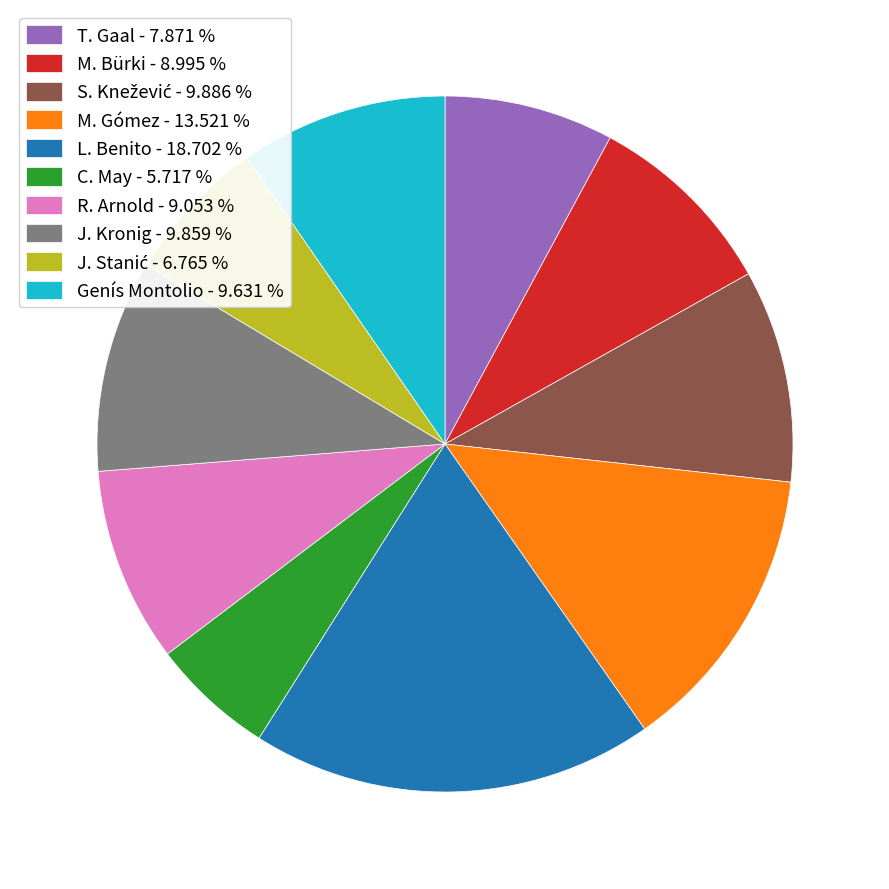

Does Genís Montolio represent more than half of the total?

No